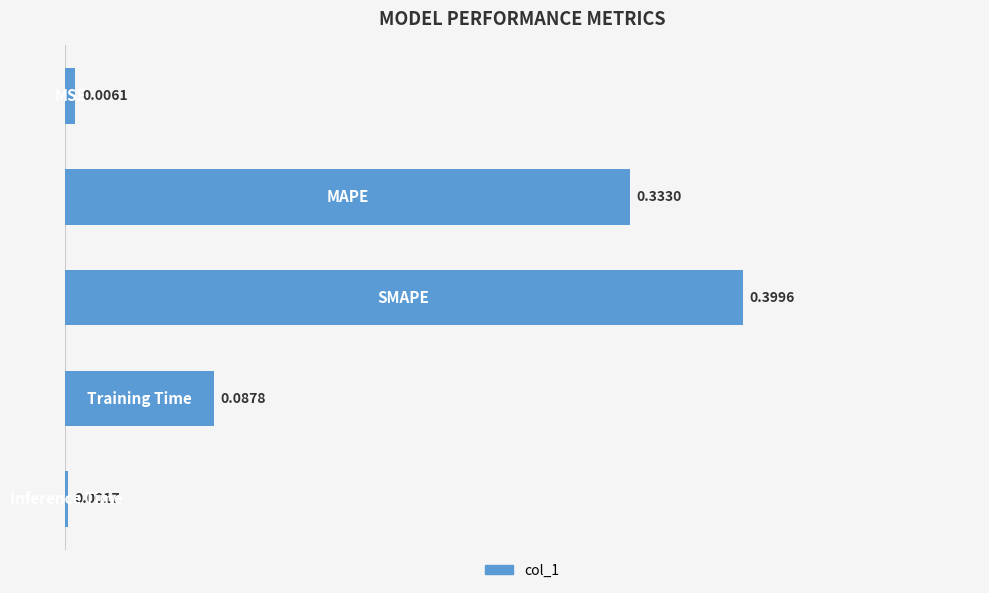

What is the difference between the maximum and minimum values?

0.4